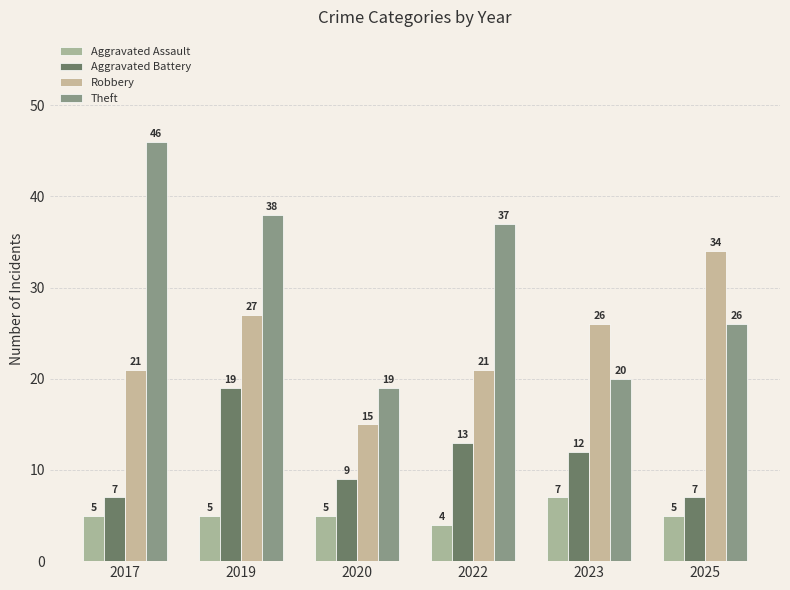

The value of Theft at 2017 is 82. True or false?

False